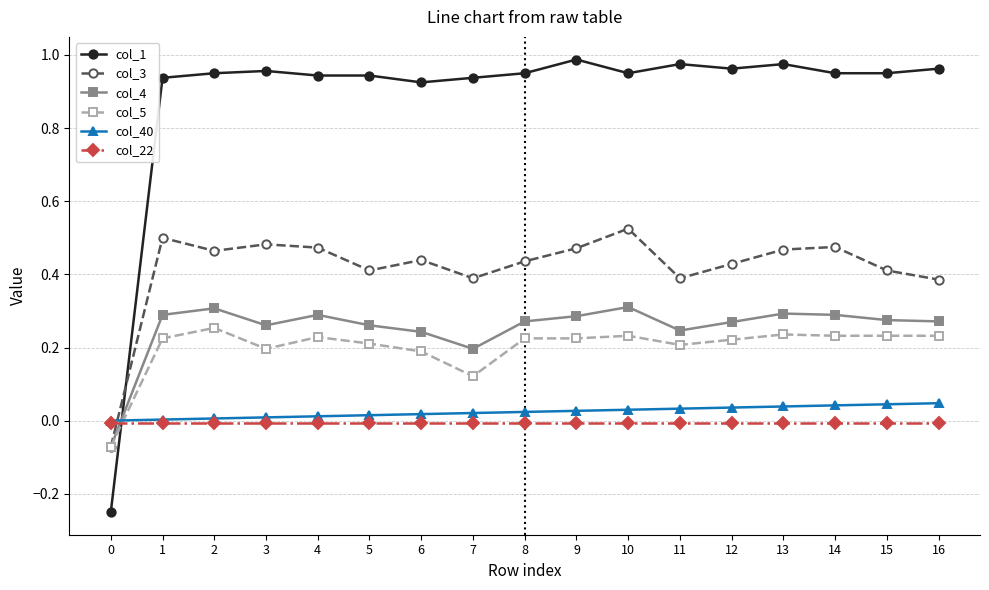

Which series has the largest range (max minus min)?

col_1